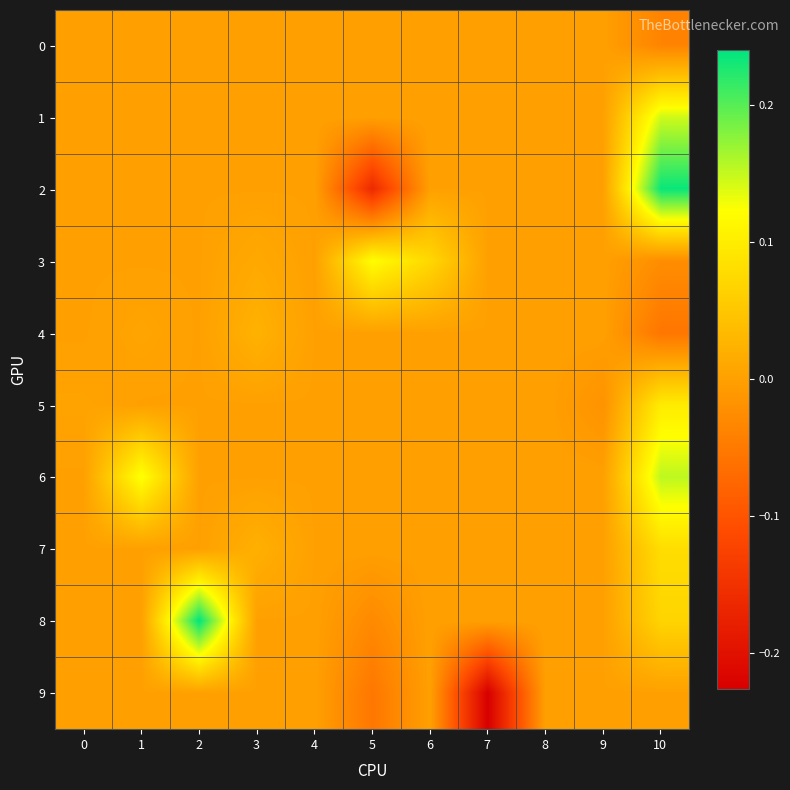

Which label corresponds to the largest value in the chart?

2